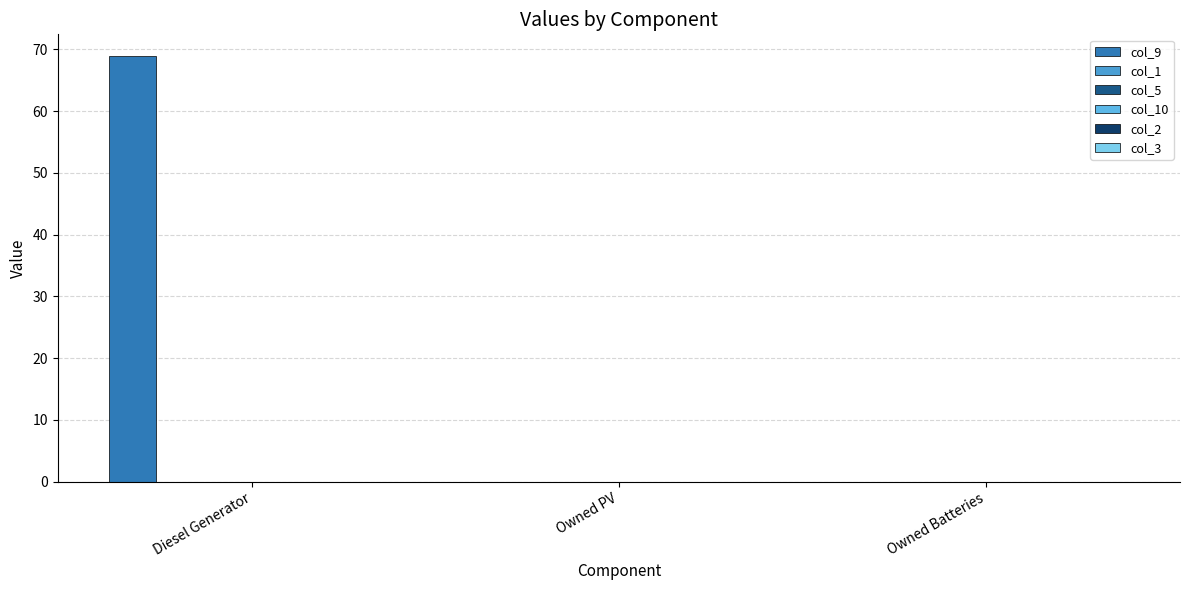

Are the bars horizontal?

No